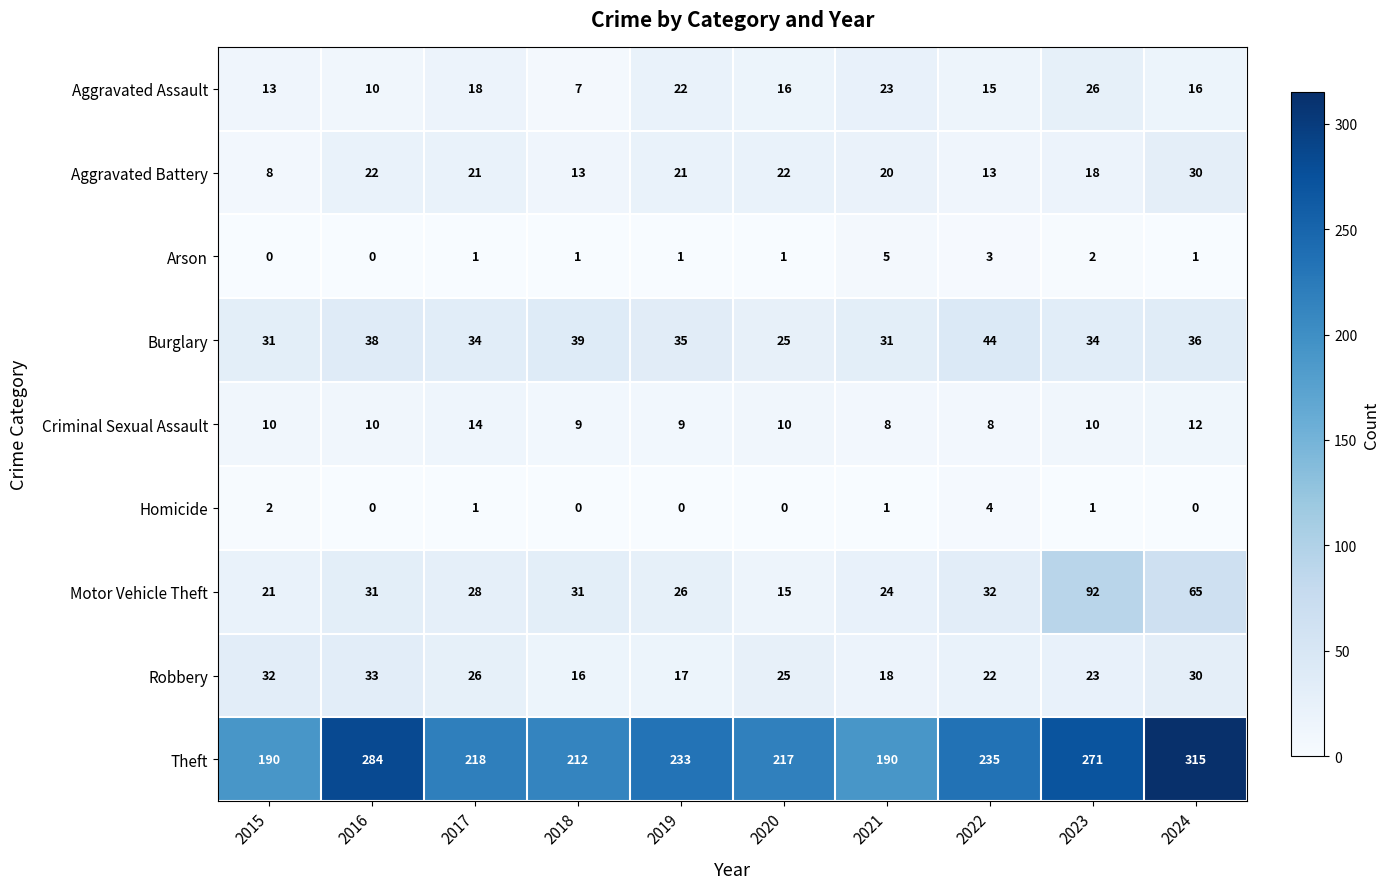

What is the sum of the Robbery values at 2023 and 2016?

56